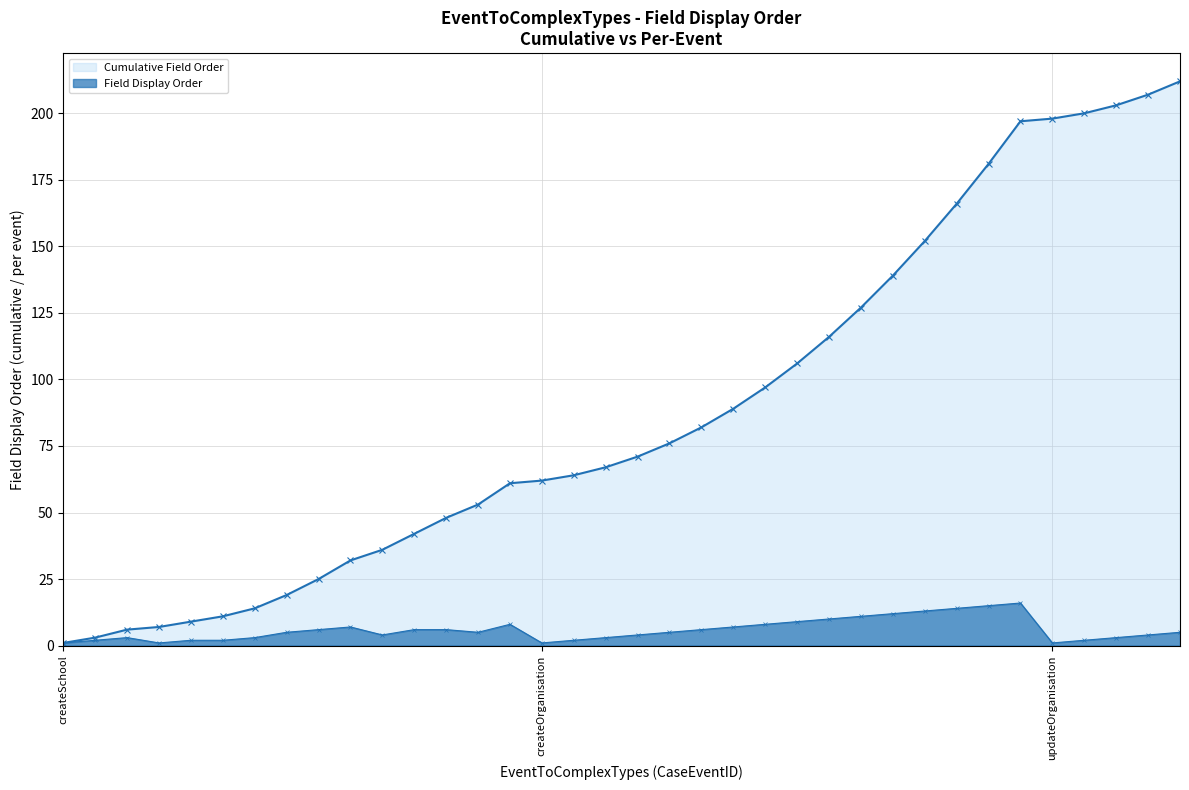

How many lines are shown in the chart?

2